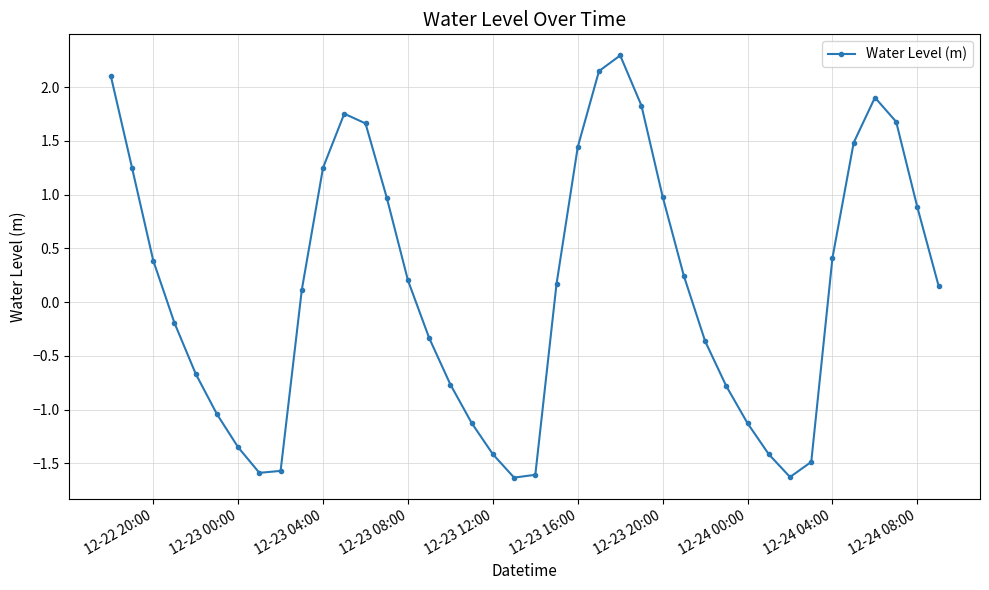

What is the average value?

0.1